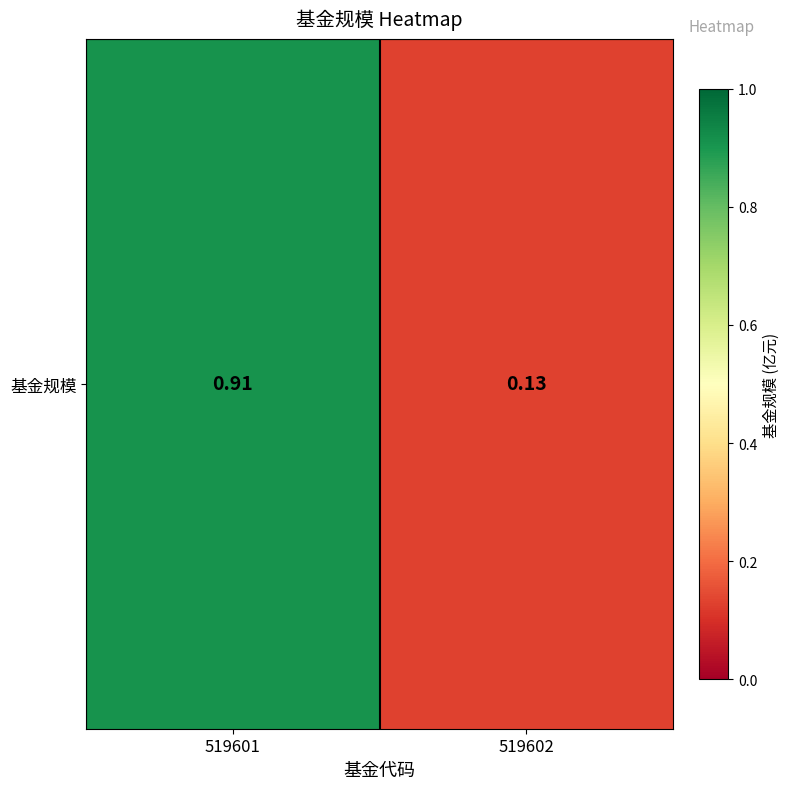

The chart shows a value of 1.5 at 519601. True or false?

False